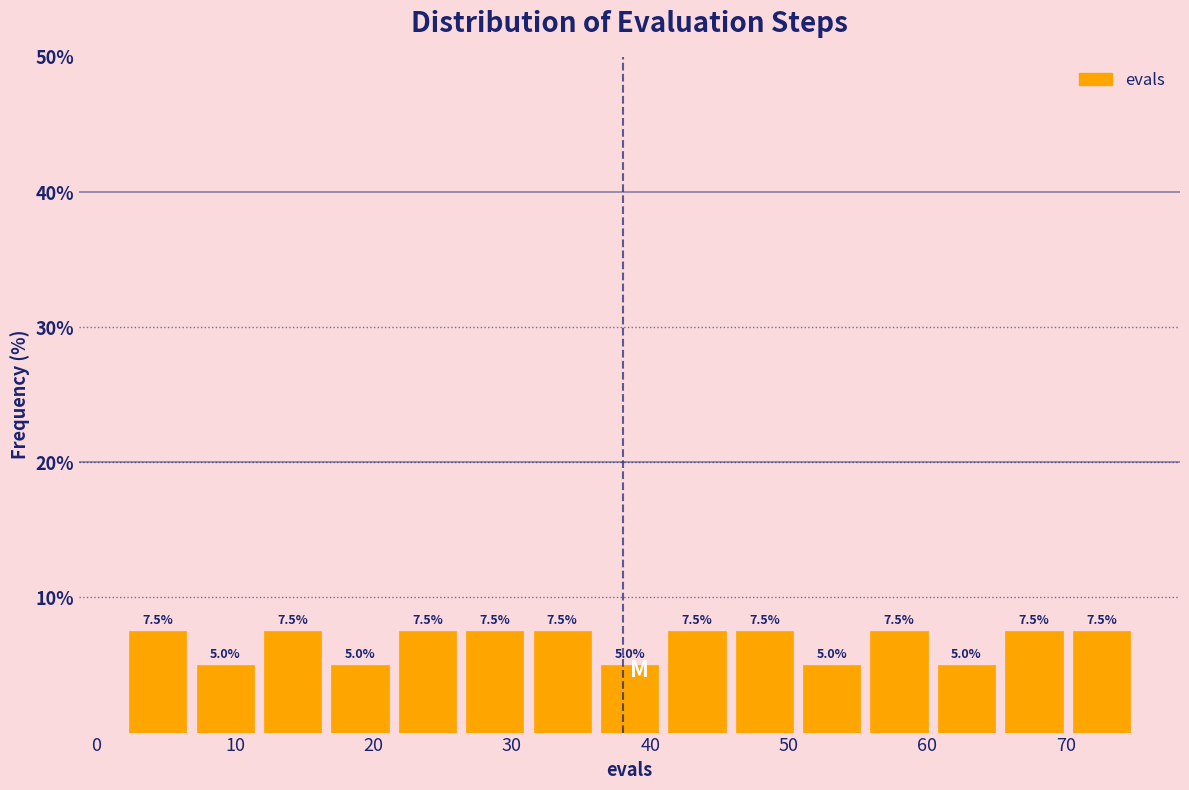

Reading left to right, list every bar in this chart as the range it spans on the x-axis followed by its height. The bar edges are not printed on the chart, so give them approximately, as read against the axis.

2 to 7: 7.5
7 to 12: 5.0
12 to 17: 7.5
17 to 21: 5.0
21 to 26: 7.5
26 to 31: 7.5
31 to 36: 7.5
36 to 41: 5.0
41 to 46: 7.5
46 to 51: 7.5
51 to 56: 5.0
56 to 60: 7.5
60 to 65: 5.0
65 to 70: 7.5
70 to 75: 7.5